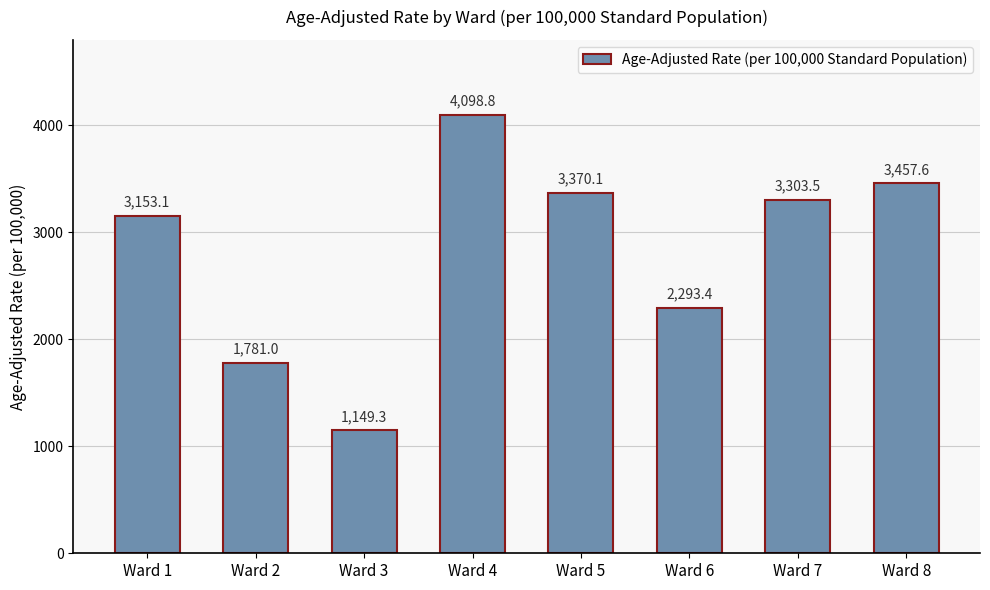

Reading left to right, transcribe all the data shown in this chart.

3153.1	1781.0	1149.3	4098.8	3370.1	2293.4	3303.5	3457.6